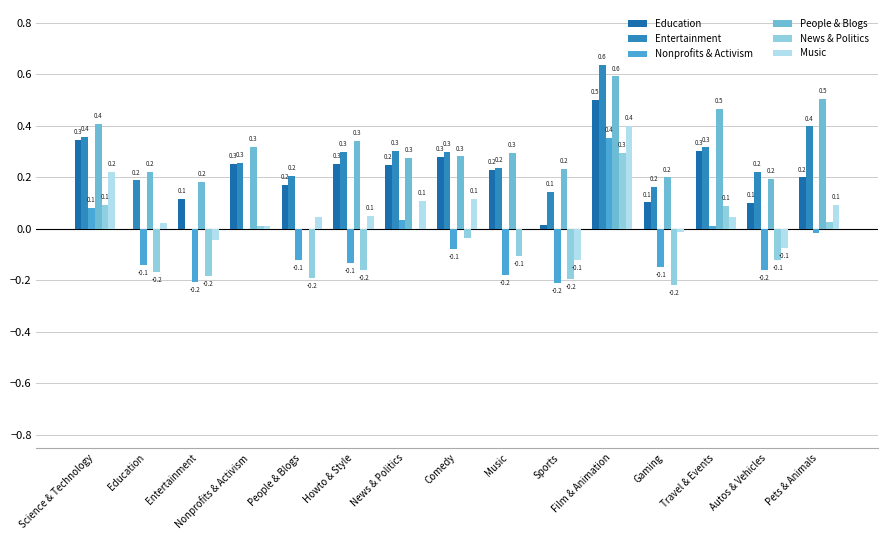

Which series has the largest total across all categories?

People & Blogs